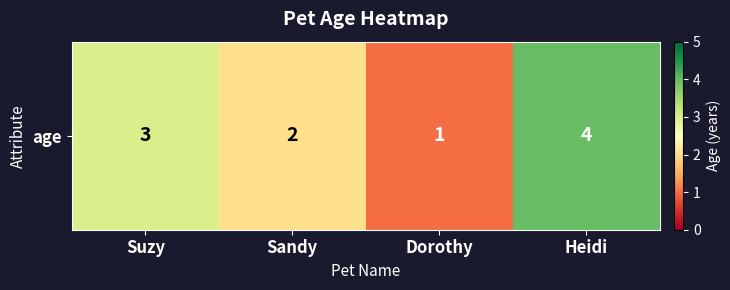

Is it true that the value at Dorothy is 1?

False